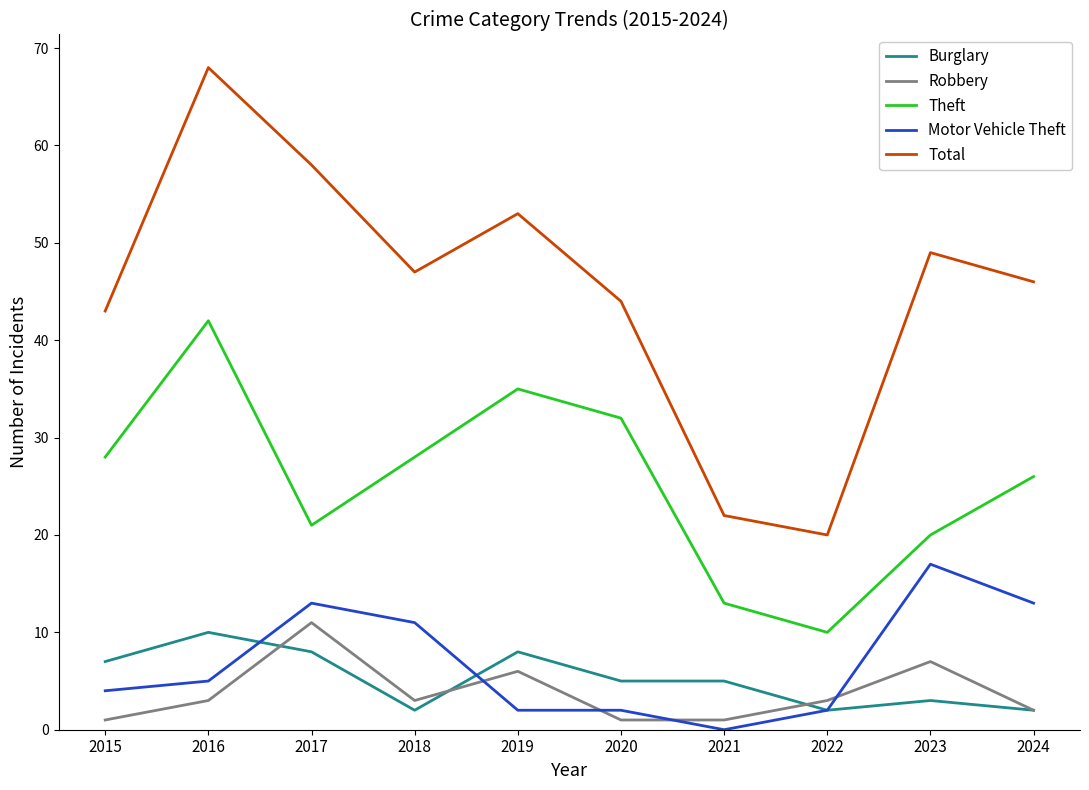

What is the sum of all Total values?

450